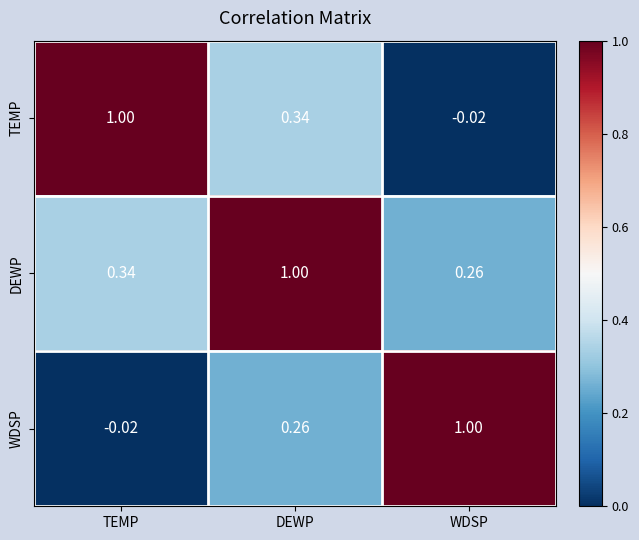

At how many categories does at least one series exceed 0?

3